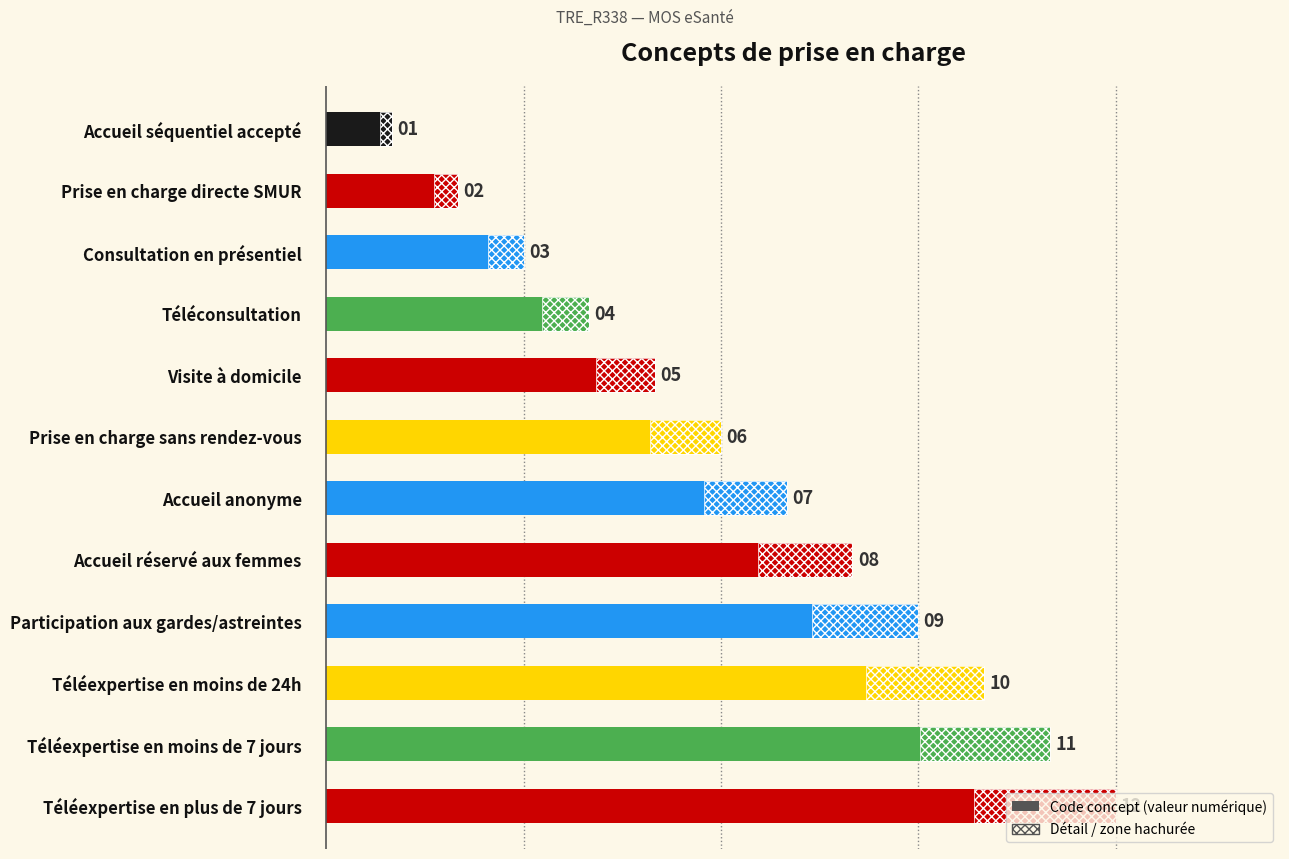

Which series has the largest range (max minus min)?

Code concept